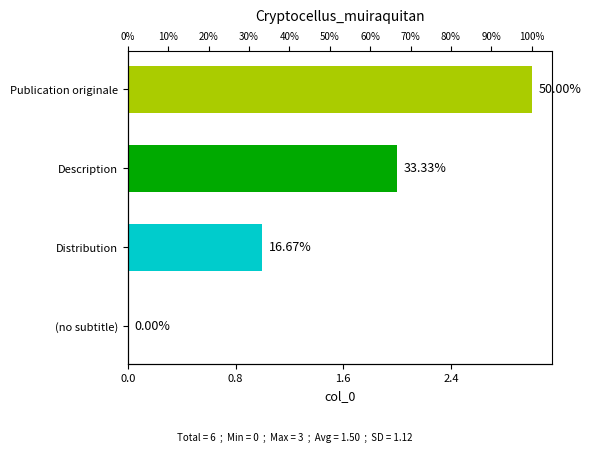

Reading left to right, what are all the values shown in this chart?

0	1	2	3